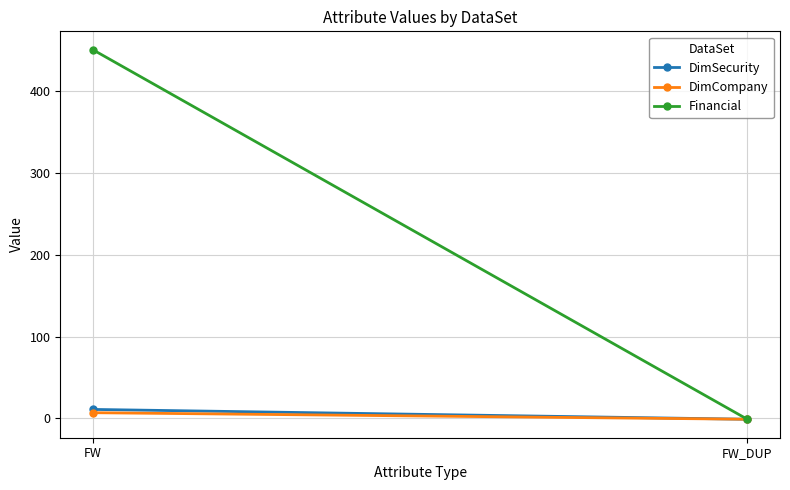

What is the spread (max minus min) of values at FW?

443